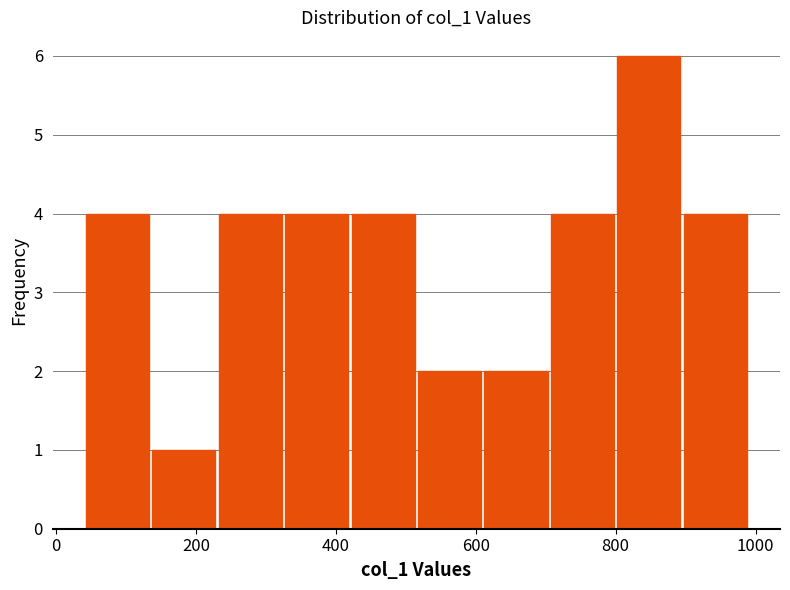

Reading left to right, list every bar in this chart as the range it spans on the x-axis followed by its height. Neither the bar edges nor the heights are printed on the chart, so give them approximately, as read against the axes.

40 to 135: 4
135 to 230: 1
230 to 325: 4
325 to 420: 4
420 to 515: 4
515 to 610: 2
610 to 705: 2
705 to 800: 4
800 to 895: 6
895 to 990: 4